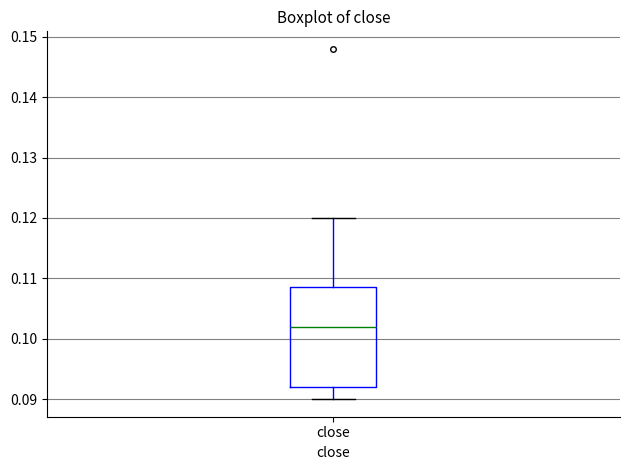

Where is the lower edge of the box for close on the y-axis? The values are not printed on the chart, so give them approximately, as read against the axis.

0.092